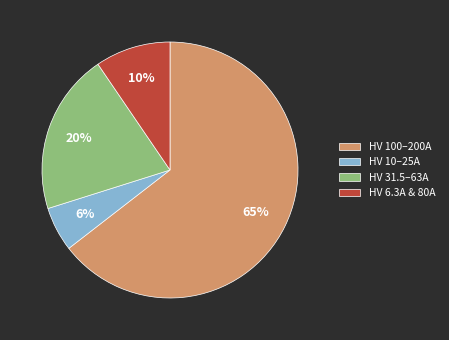

Count the number of slices in the pie.

4